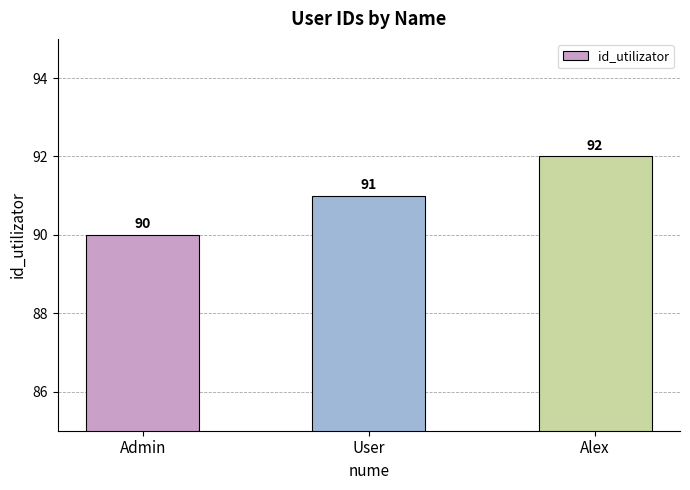

Count the values in the range 90 to 92.

3